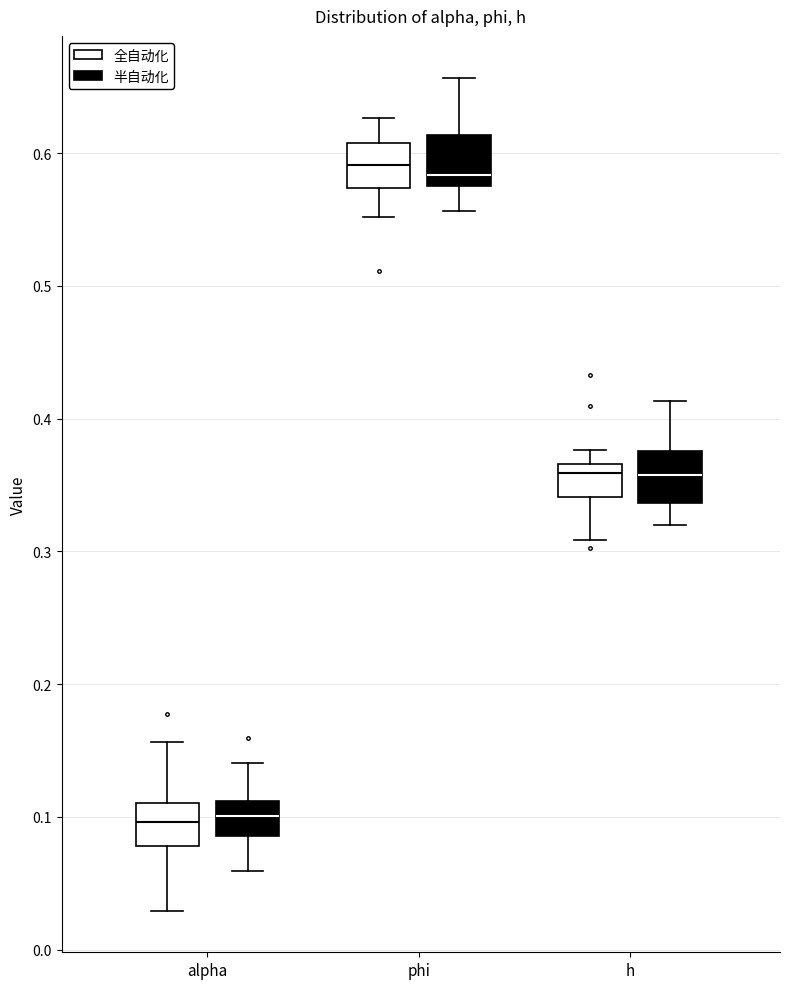

Reading left to right, read every box against the y-axis: the position of its median line, the range the box covers, and the ends of its whiskers. The values are not printed on the chart, so give them approximately, as read against the axis.

alpha (全自动化): median 0.10, box 0.08 to 0.11, whiskers 0.03 to 0.16
alpha (半自动化): median 0.10, box 0.09 to 0.11, whiskers 0.06 to 0.14
phi (全自动化): median 0.59, box 0.57 to 0.61, whiskers 0.55 to 0.63
phi (半自动化): median 0.58 (just above the box's lower edge), box 0.58 to 0.61, whiskers 0.56 to 0.66
h (全自动化): median 0.36, box 0.34 to 0.37, whiskers 0.31 to 0.38
h (半自动化): median 0.36, box 0.34 to 0.38, whiskers 0.32 to 0.41